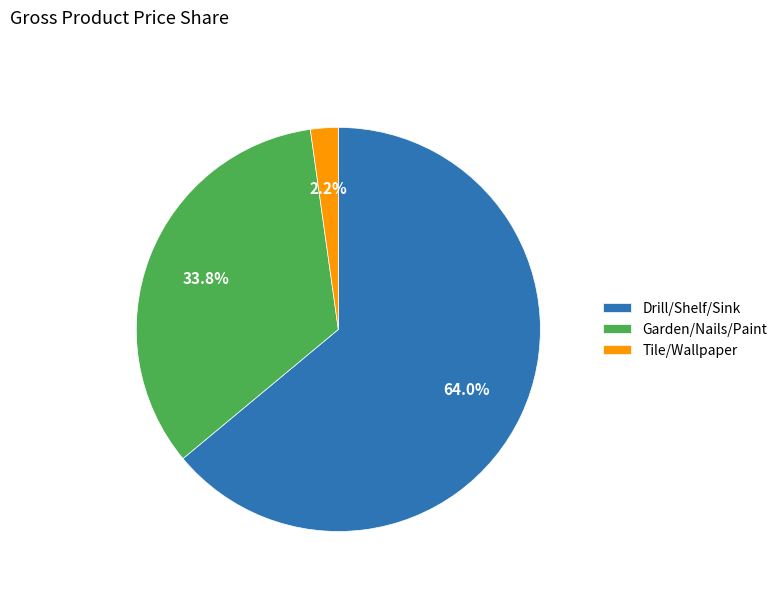

Rank the categories by value from highest to lowest.

Drill/Shelf/Sink, Garden/Nails/Paint, Tile/Wallpaper